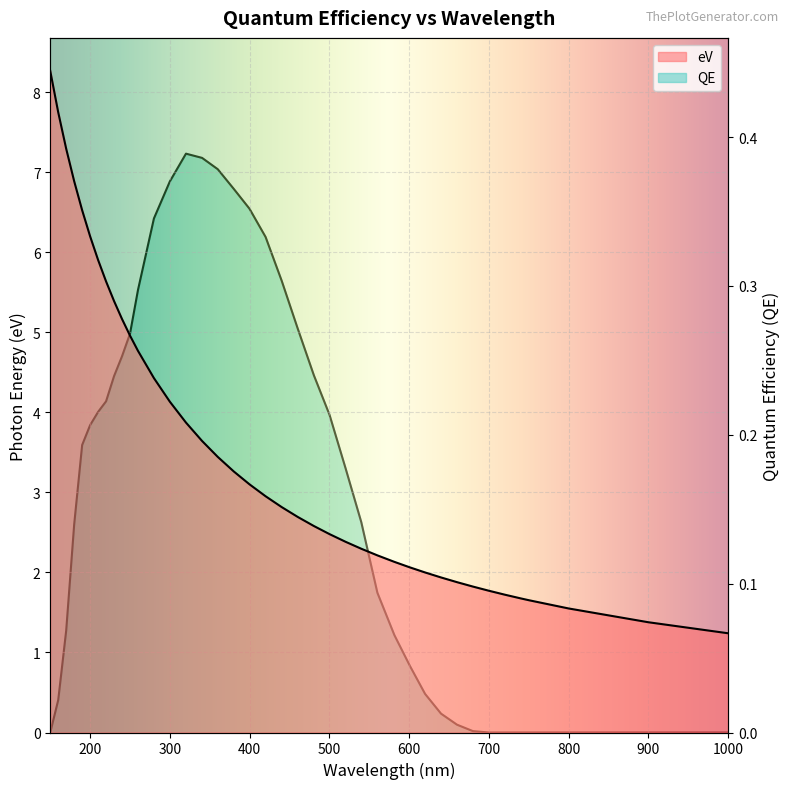

What position from the right is 581.49533?

13